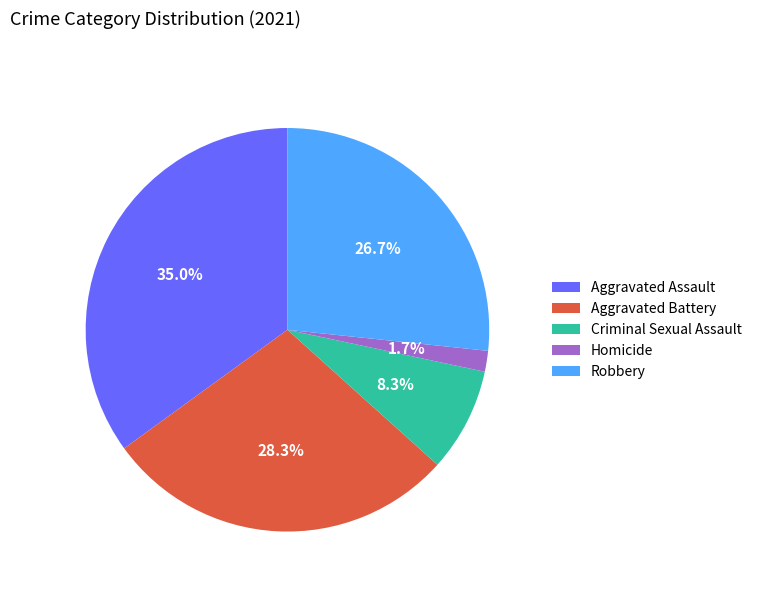

Count the number of slices in the pie.

5